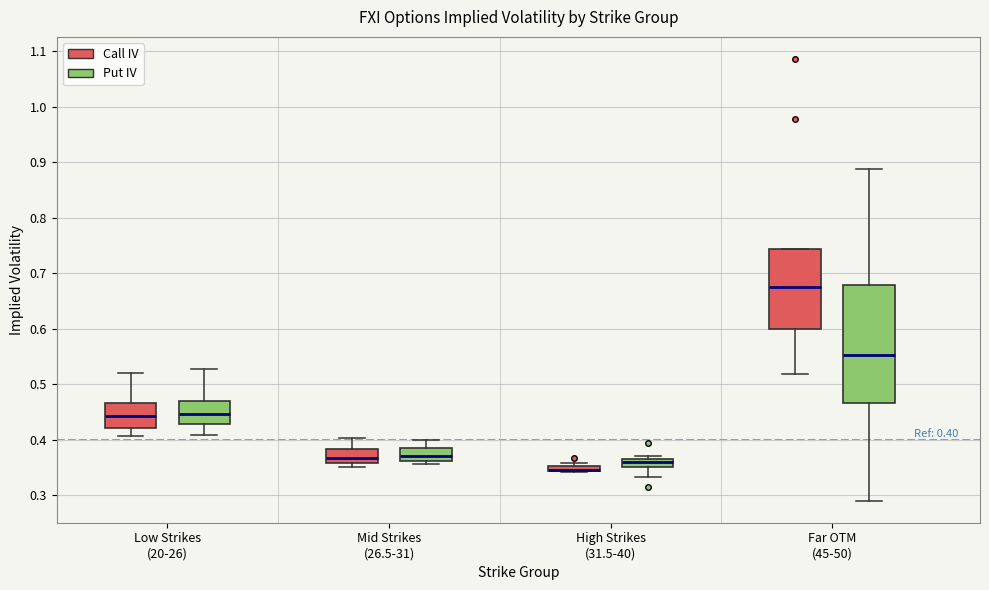

Which box is the tallest, from its lower edge to its upper edge?

Far OTM (45-50) (Put IV)